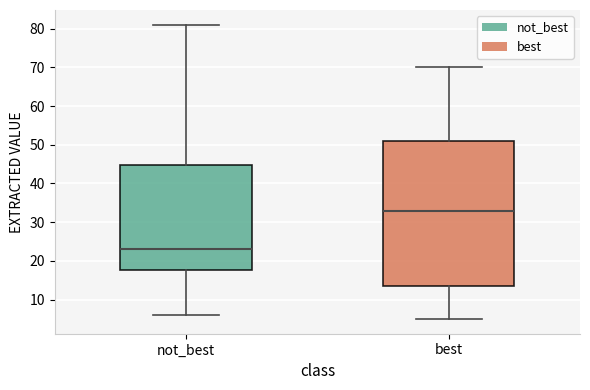

Which box has the lowest median line?

not_best